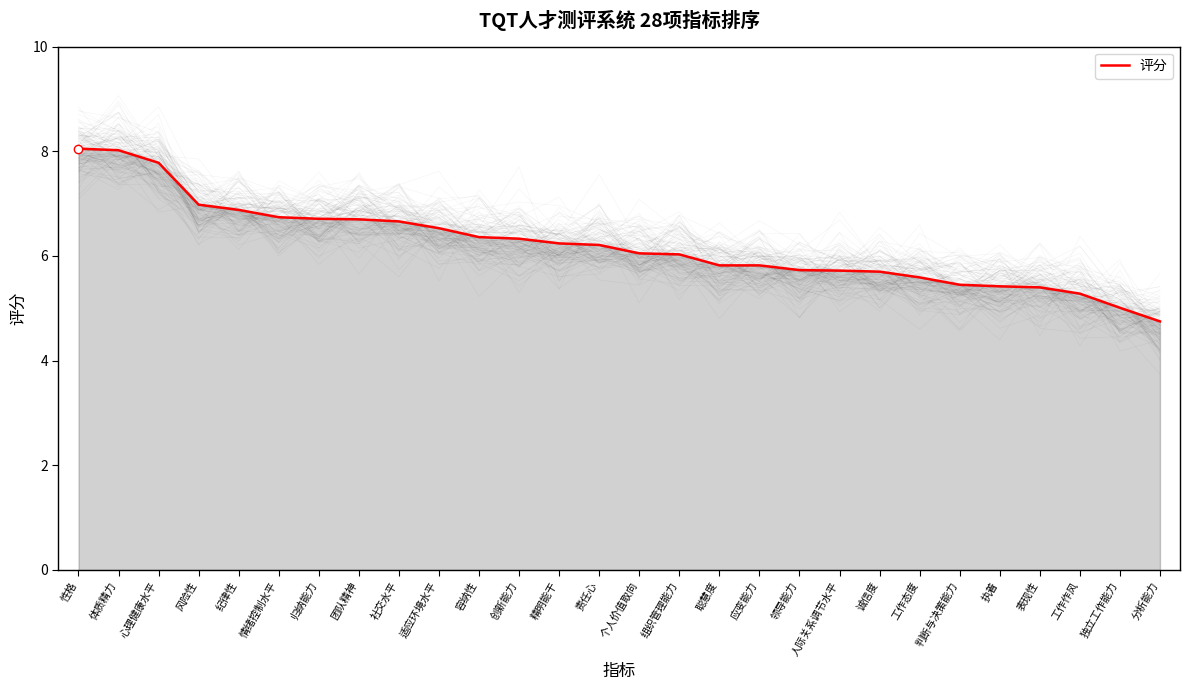

What is the change in value from 个人价值取向 to 人际关系调节水平?

-0.3